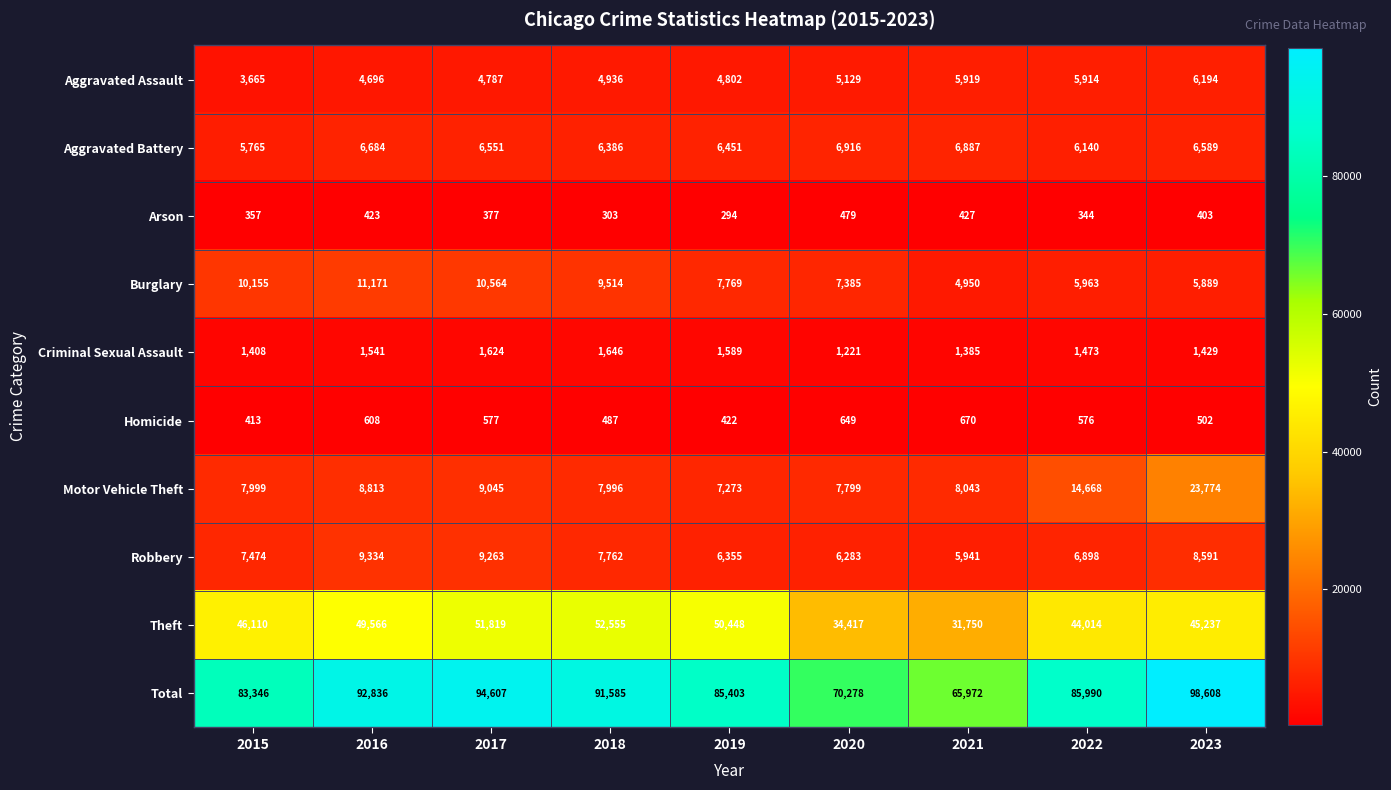

What is the difference between the maximum and second lowest values in the Aggravated Assault series?

1498